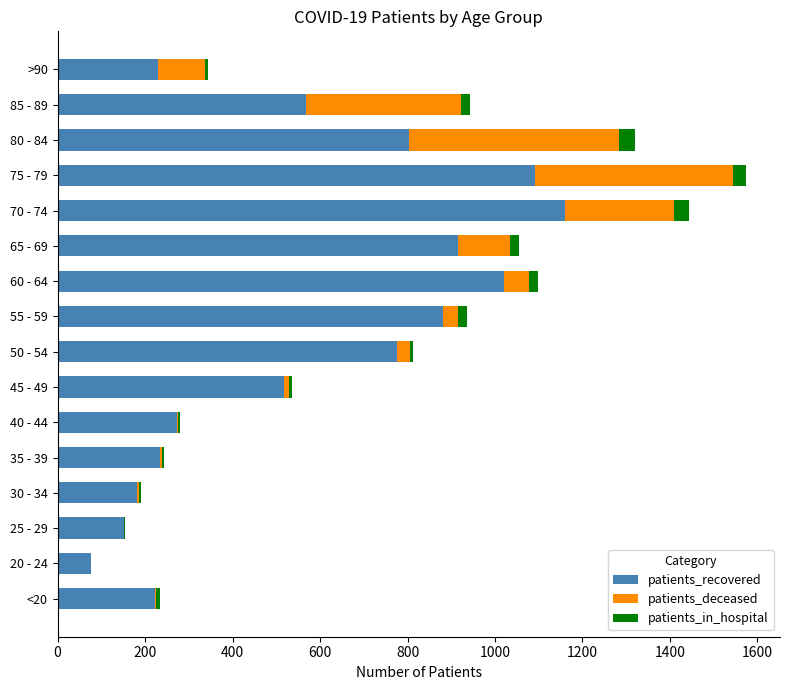

At which label is patients_recovered closest to 617?

85 - 89